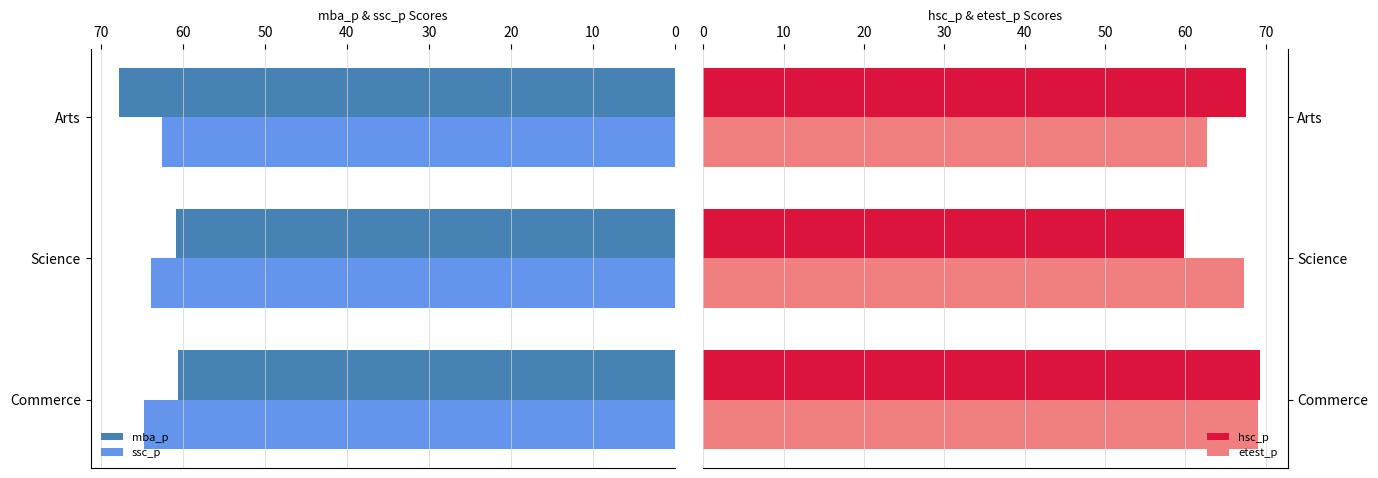

How many values in the etest_p series are below 67?

1